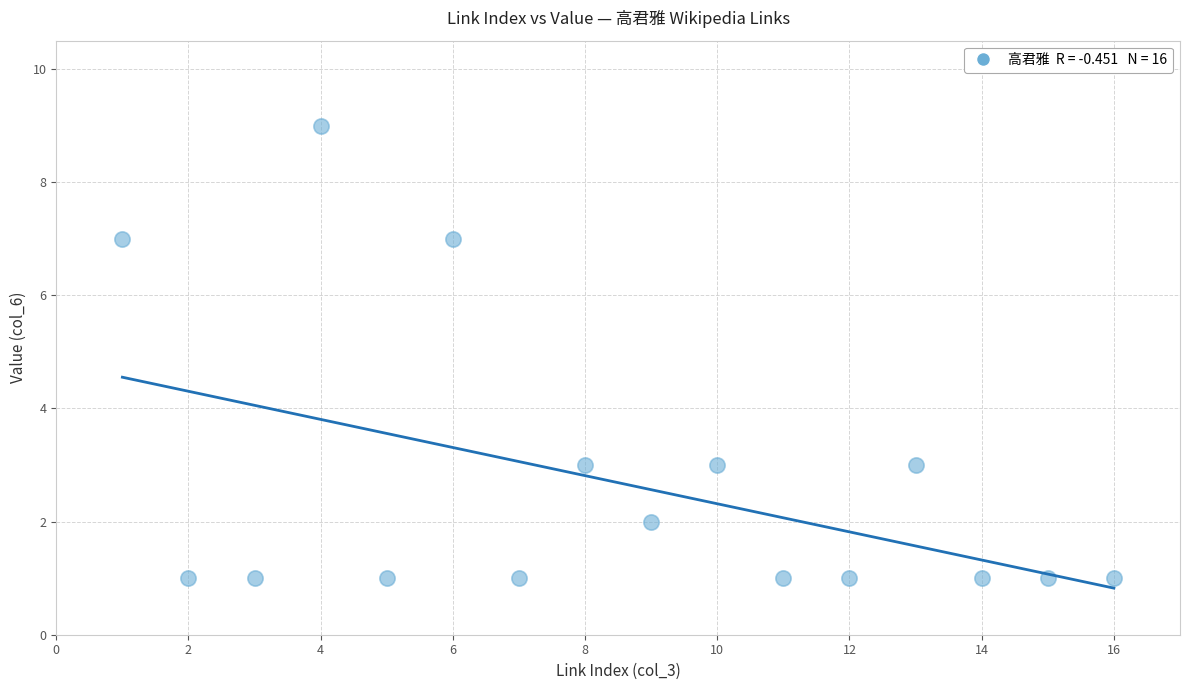

What is the range of Y values (max minus min)?

8